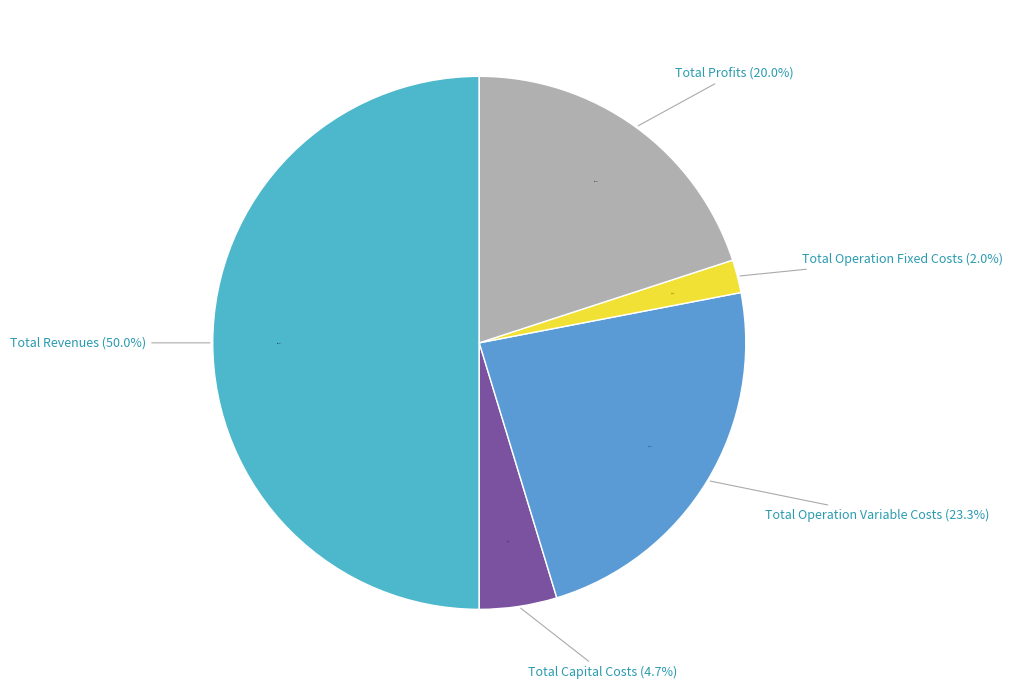

To the nearest percent, what percentage of the pie is Total Operation Fixed Costs?

2%